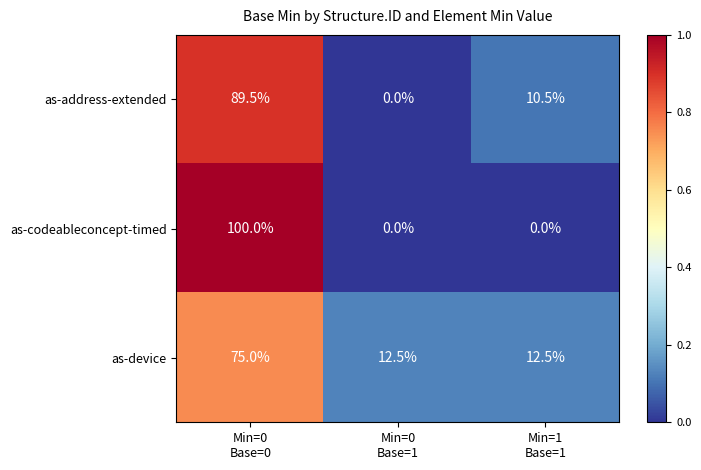

Which series has the largest range (max minus min)?

as-codeableconcept-timed